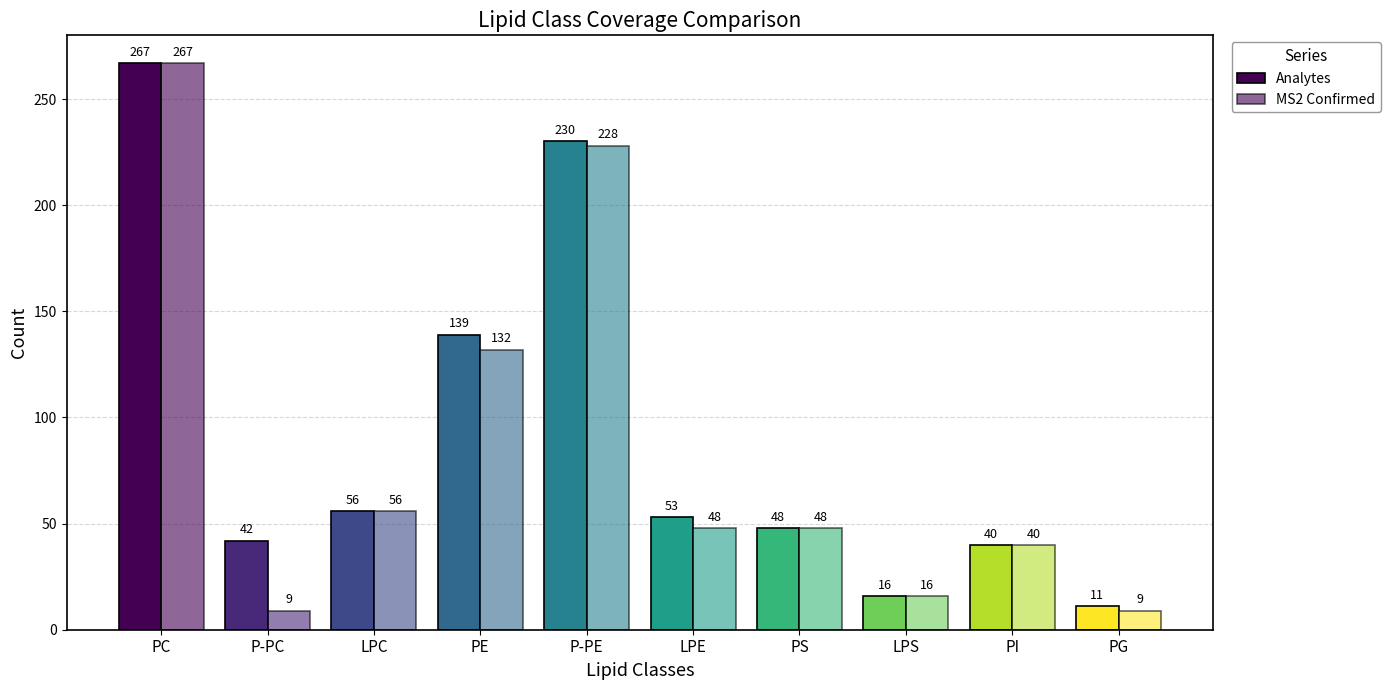

List the labels in order of MS2 Confirmed value, largest first.

PC, P-PE, PE, LPC, LPE, PS, PI, LPS, P-PC, PG